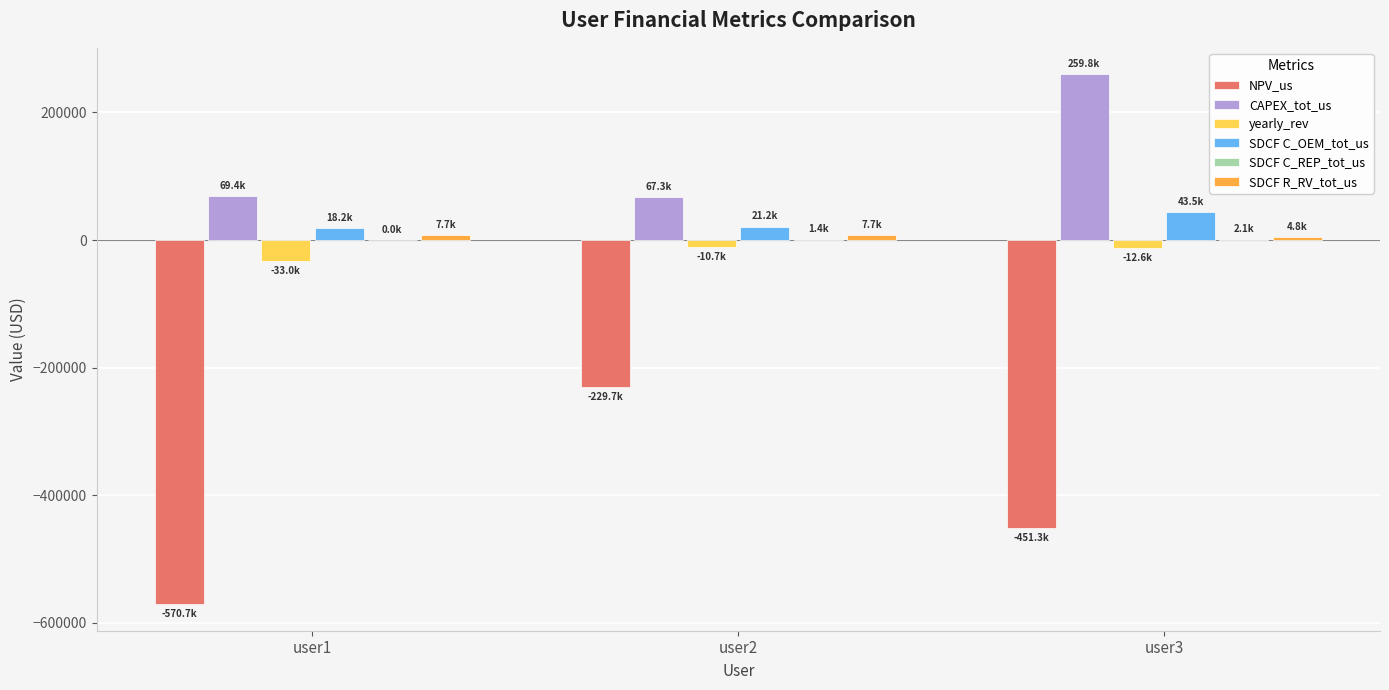

Which series changed the most between user1 and user2?

NPV_us